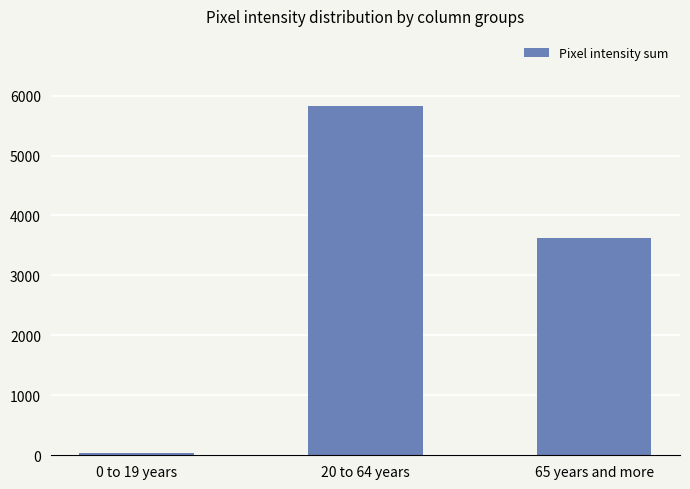

What is the difference between the maximum and second lowest values?

2206